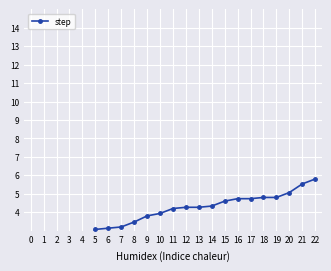

True or false: there are more than 2 points higher than both neighbors.

False